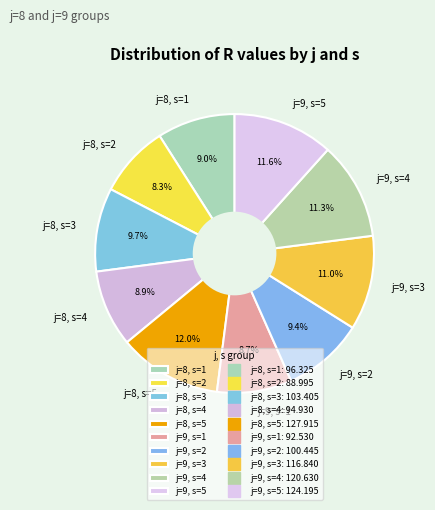

Rank the categories by value from highest to lowest.

j=8, s=5, j=9, s=5, j=9, s=4, j=9, s=3, j=8, s=3, j=9, s=2, j=8, s=1, j=8, s=4, j=9, s=1, j=8, s=2